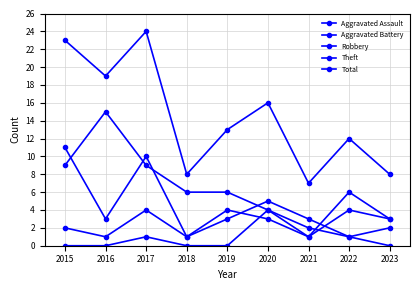

True or false: Robbery has a value of 3 at 2016.

True